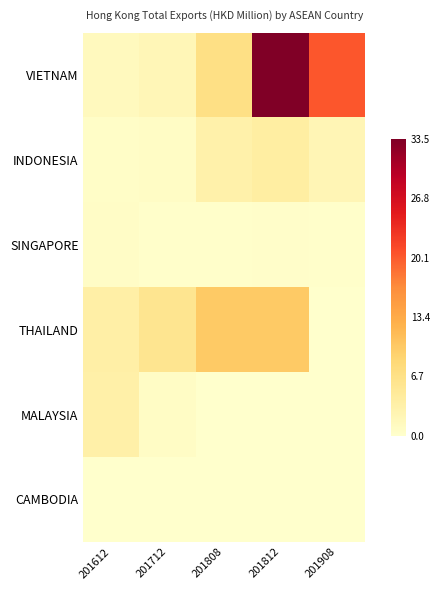

List the series in order of their peak value, lowest first.

CAMBODIA, SINGAPORE, MALAYSIA, INDONESIA, THAILAND, VIETNAM